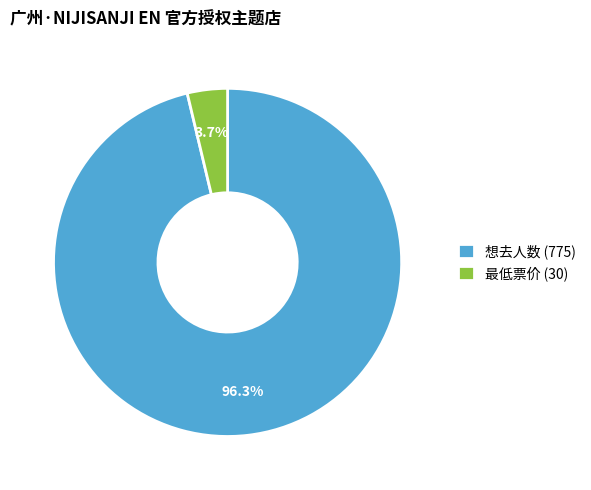

Which category has the biggest portion of the pie?

想去人数 (775)